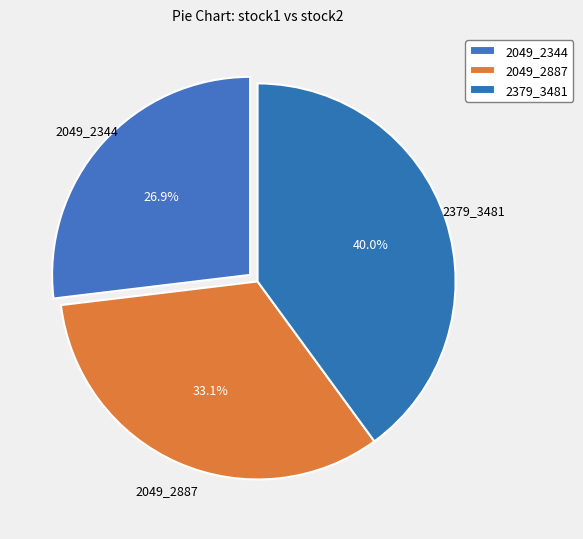

To the nearest percent, what is the difference between the largest and smallest slice percentages?

13%